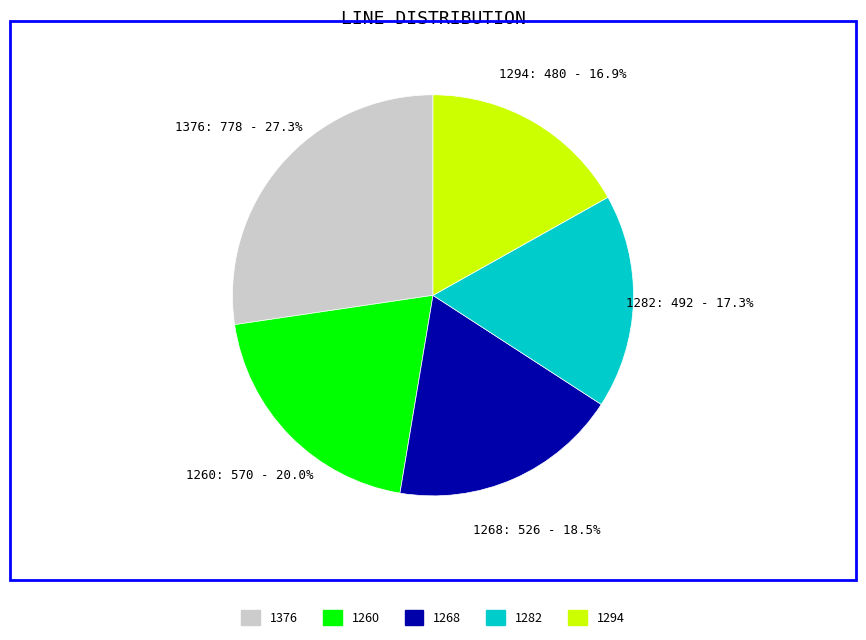

Is the sum of 1376 and 1294 greater than half?

No